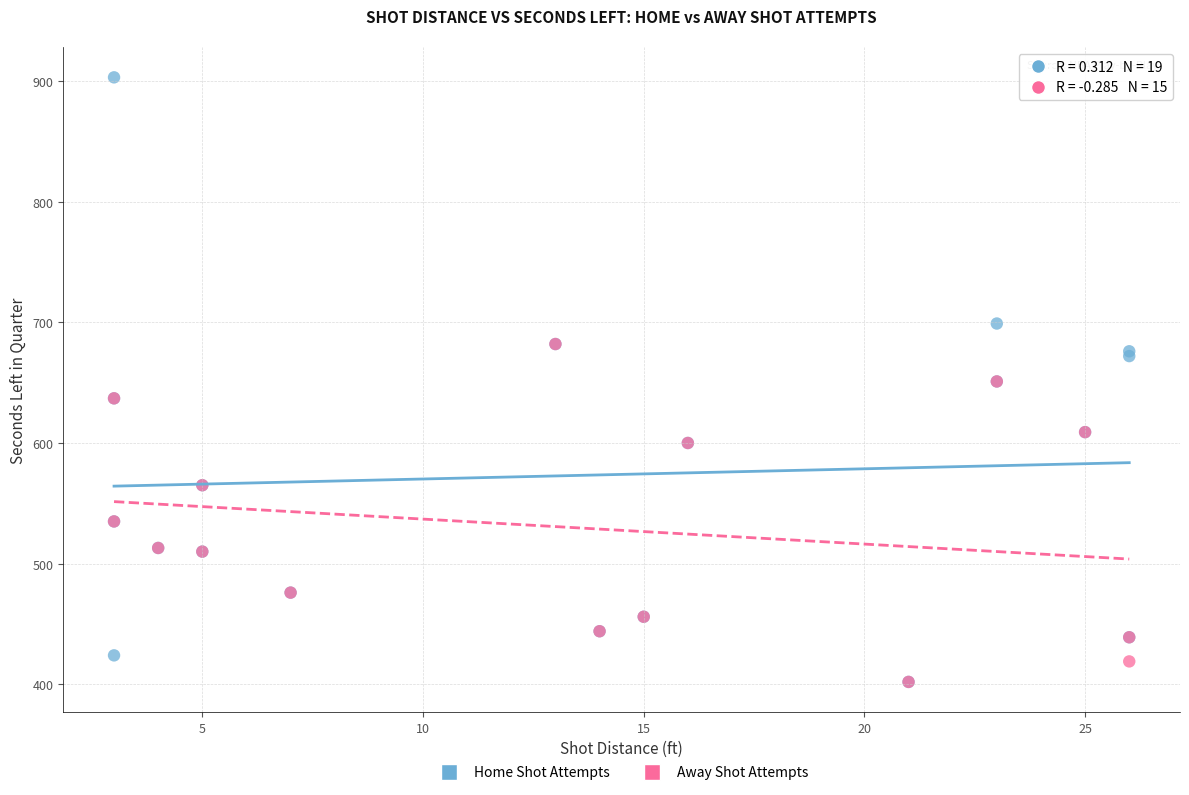

Which series contains the highest Y value?

Home Shot Attempts